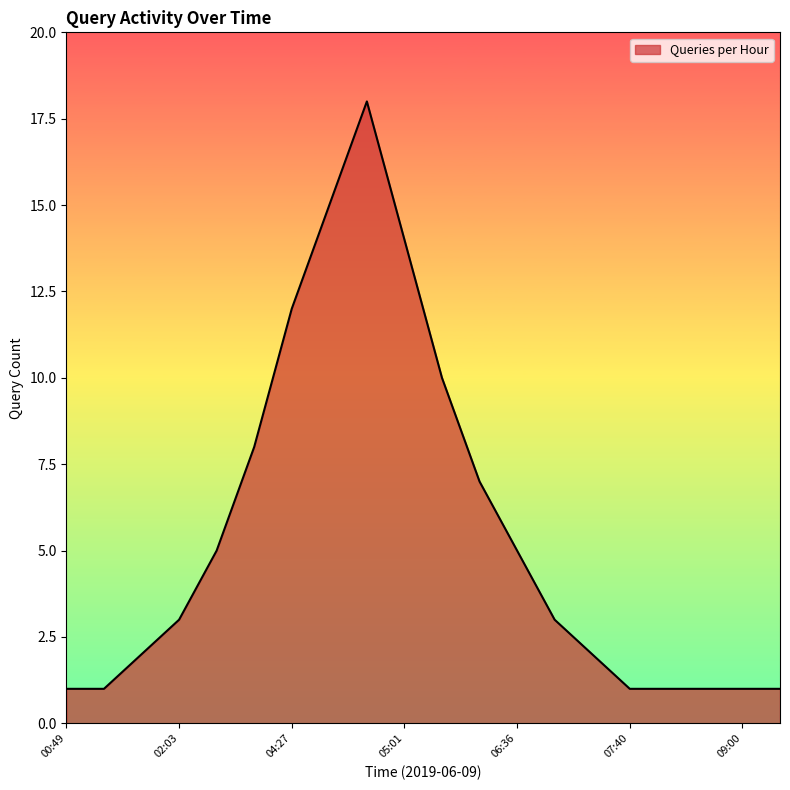

What is the minimum value shown in the chart?

1